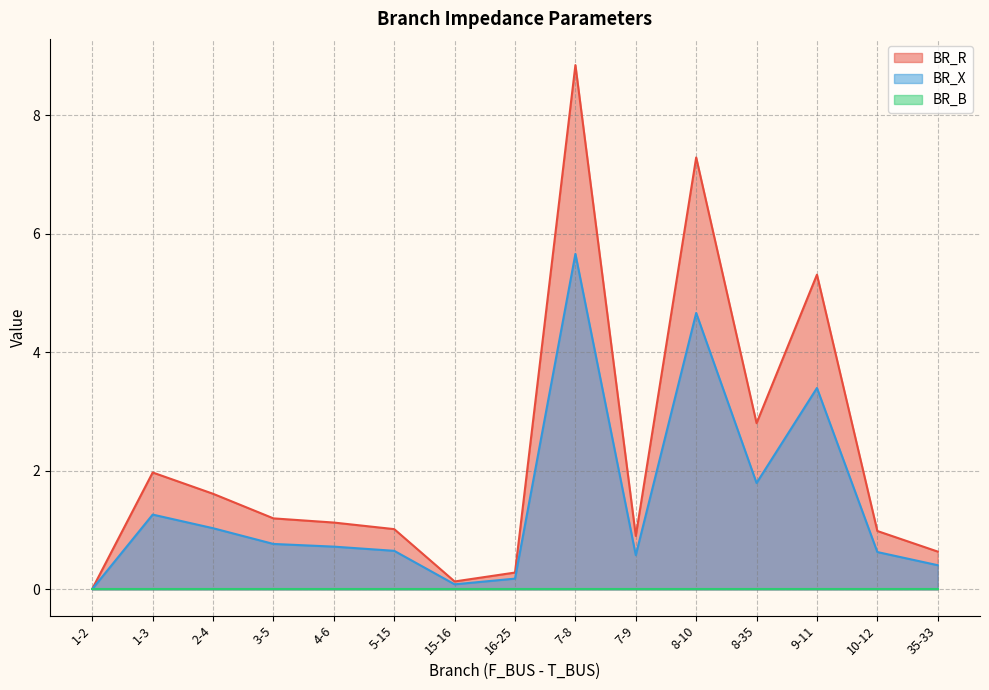

What are all the series names shown in the legend?

BR_R, BR_X, BR_B